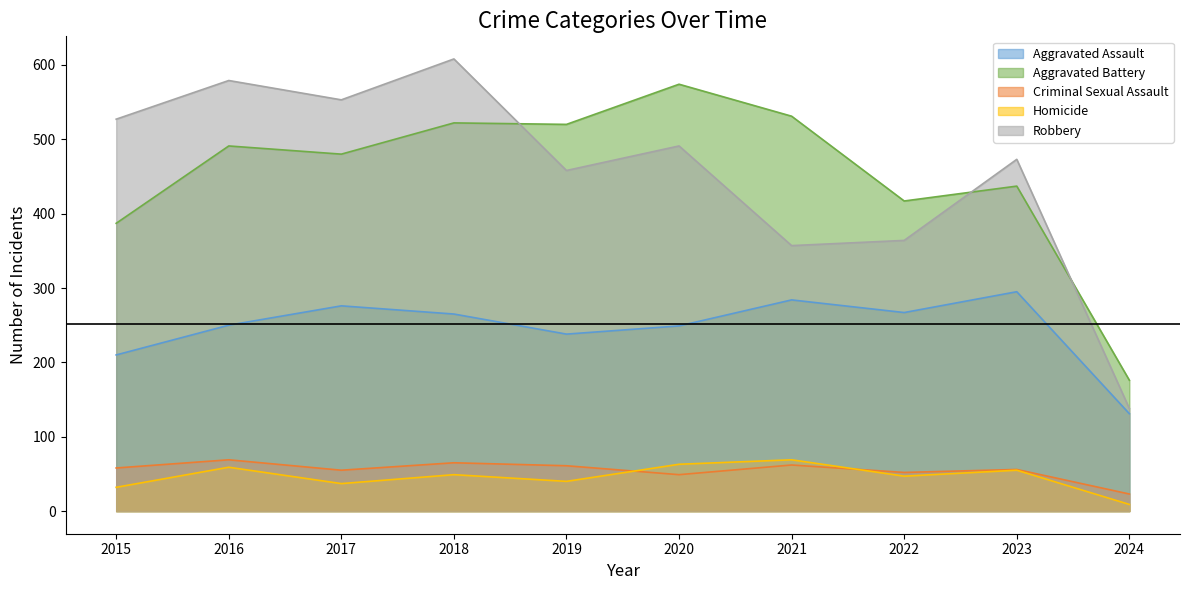

At which label does Aggravated Assault reach its peak?

2023